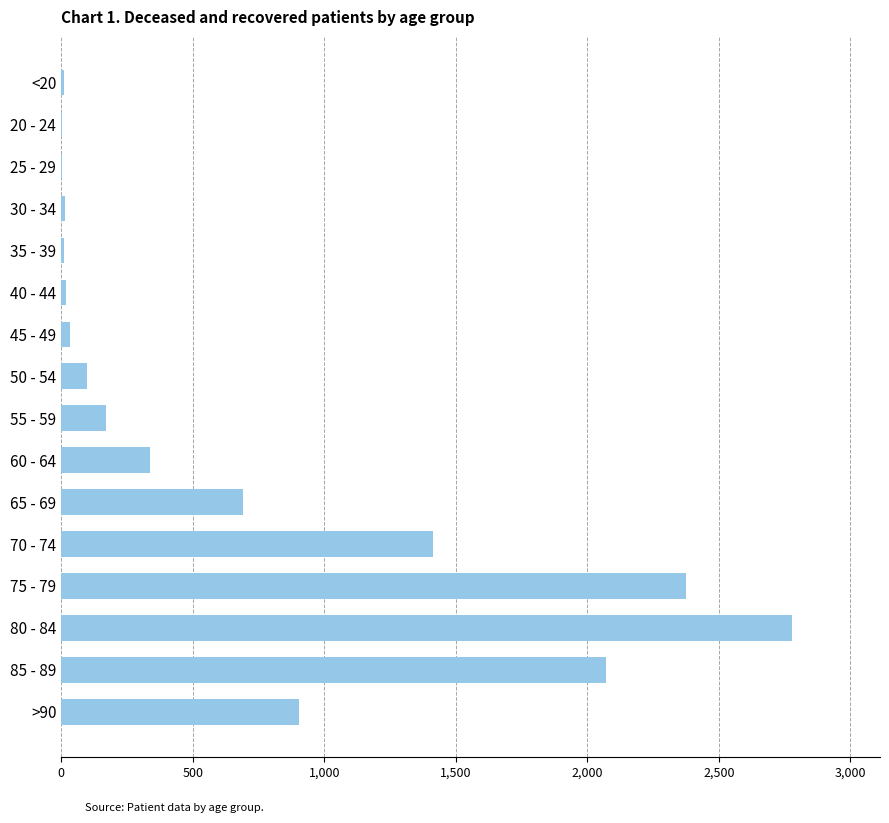

Which label corresponds to the largest value in the chart?

80 - 84